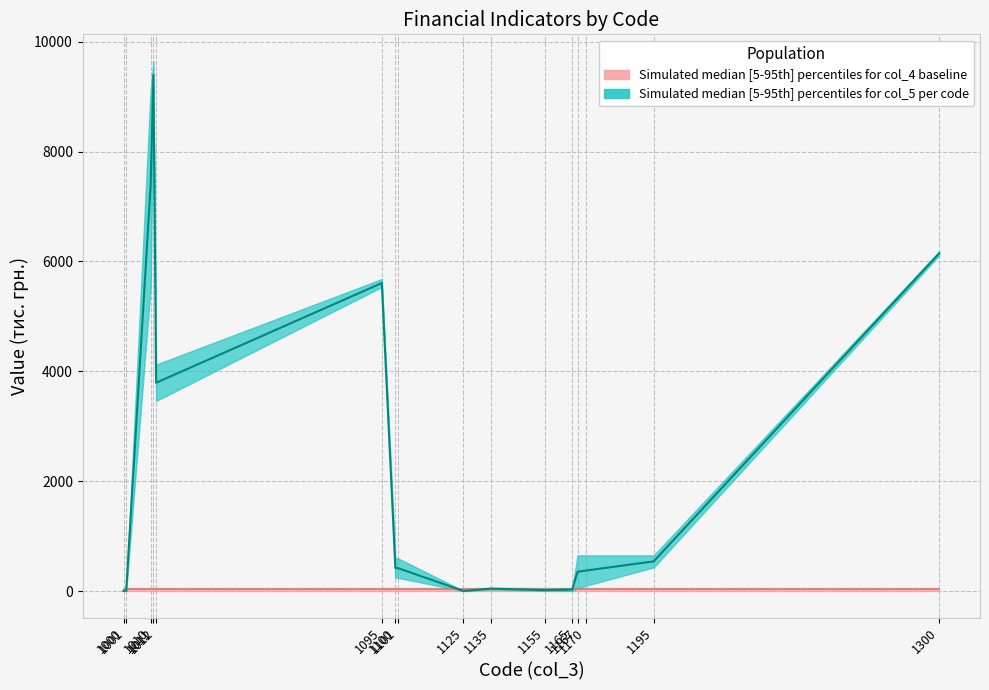

Rank the categories by value from lowest to highest.

1125, 1000, 1001, 1155, 1165, 1135, 1167, 1170, 1100, 1101, 1195, 1012, 1095, 1300, 1010, 1011